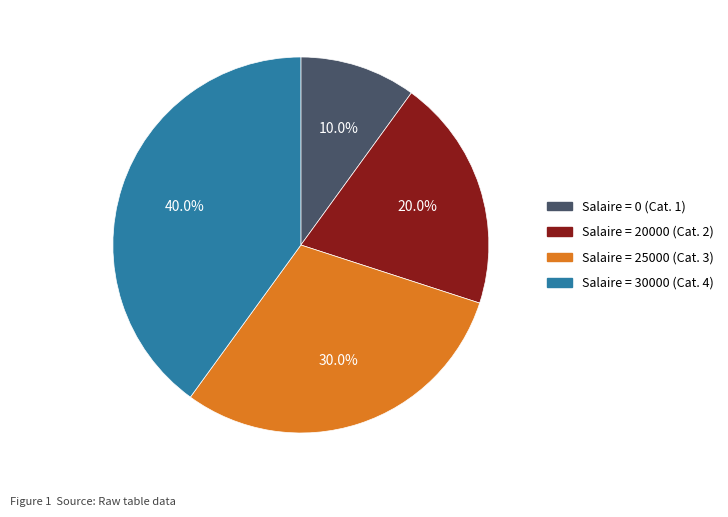

Is Salaire = 0 (Cat. 1) the majority of the pie?

No